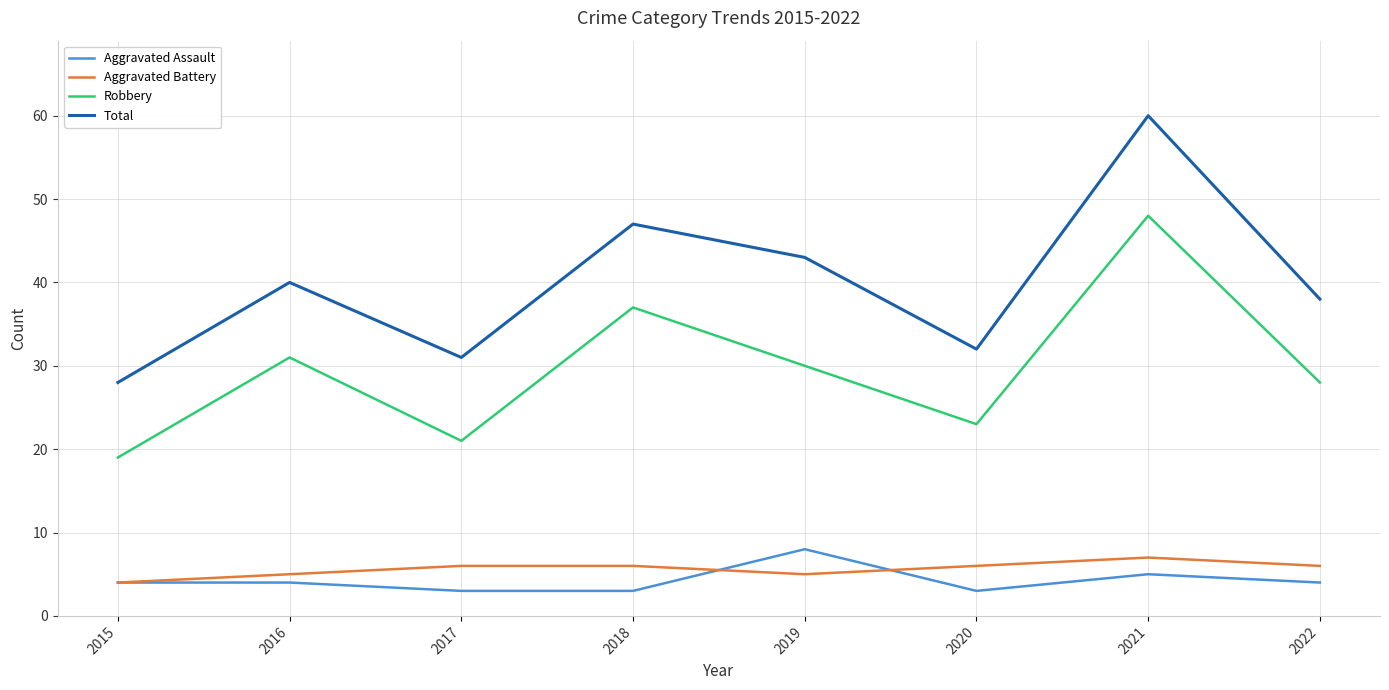

True or false: Robbery has a value of 19 at 2015.

True